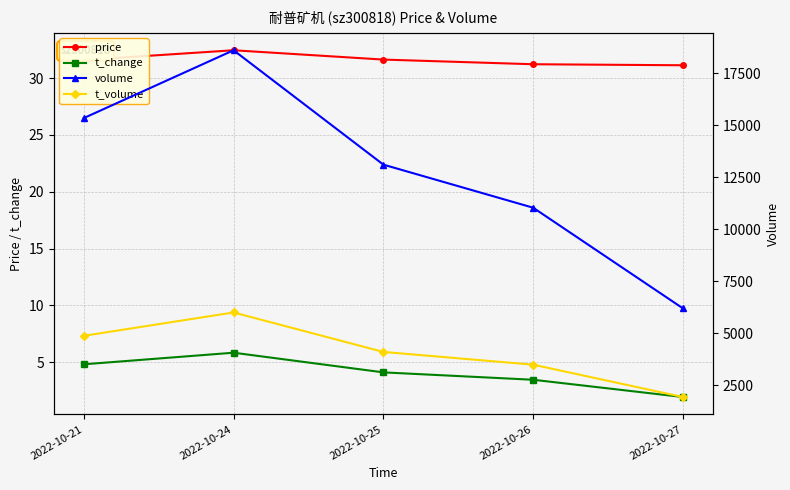

True or false: volume has a value of 30773.3 at 2022-10-24.

False